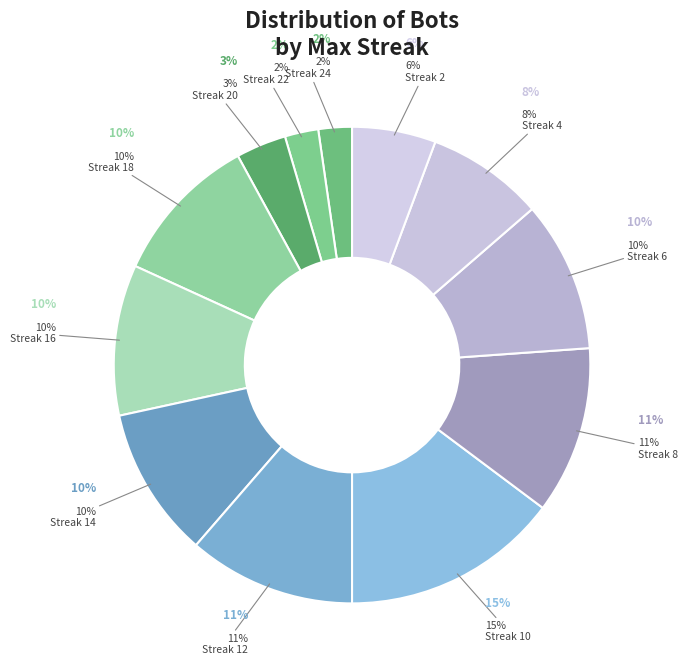

What is the change in value from 14 to 8?

+1